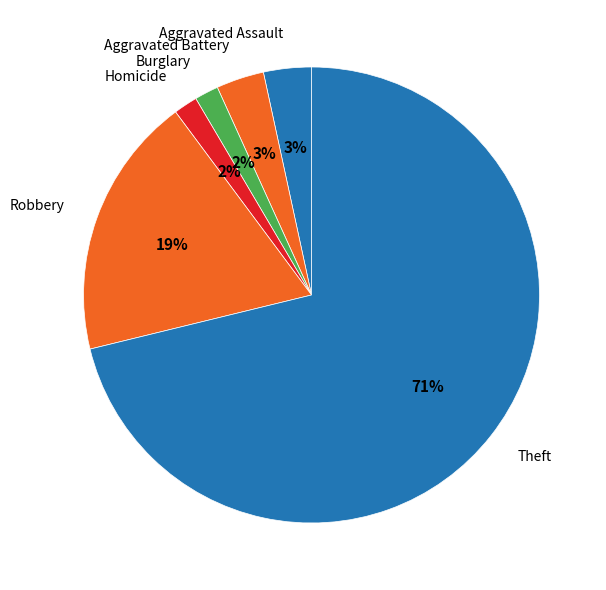

How many slices are in this pie chart?

6